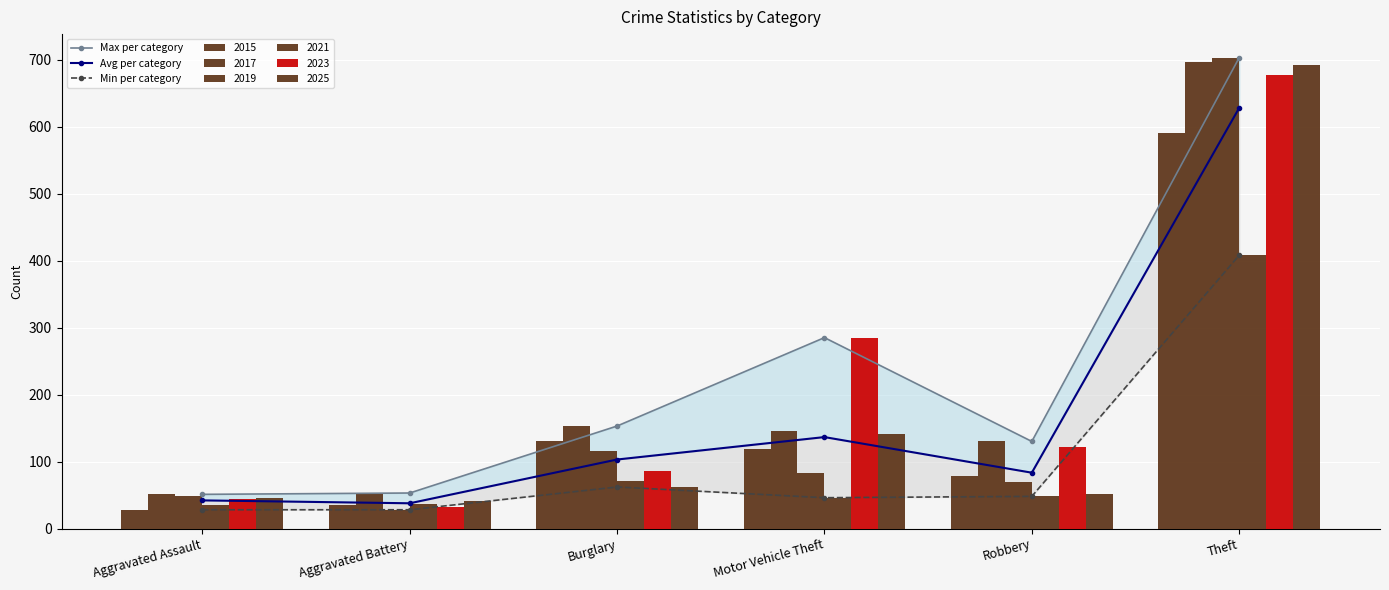

The Min per category series shows 14.2 at Aggravated Assault. True or false?

False